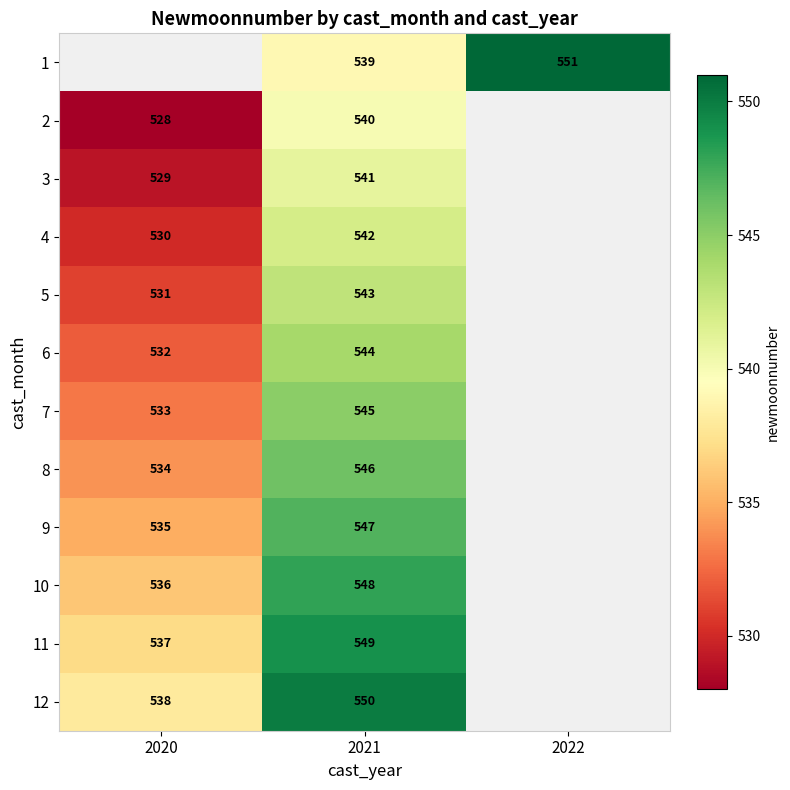

Is it true that 4 equals 542 at 2021?

True